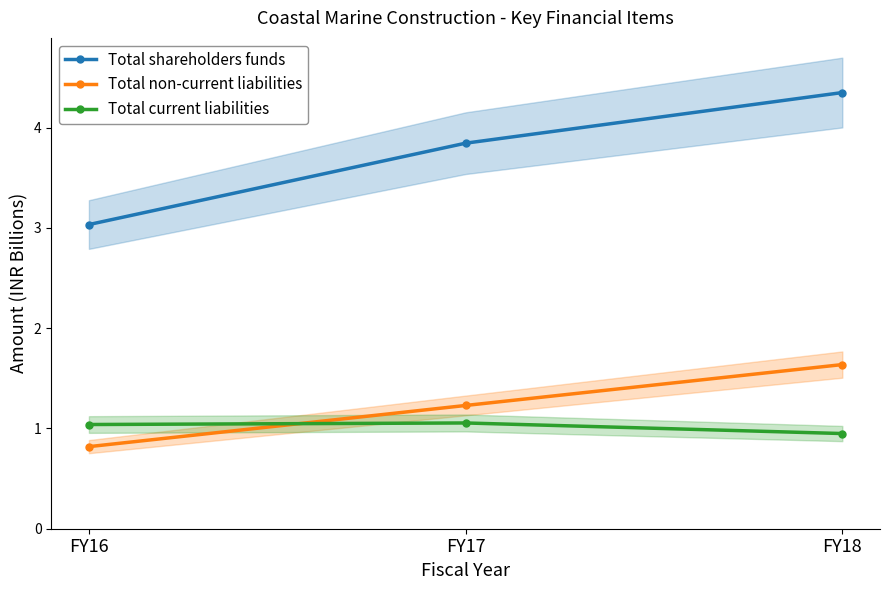

How many data points in Total non-current liabilities are less than 1?

1